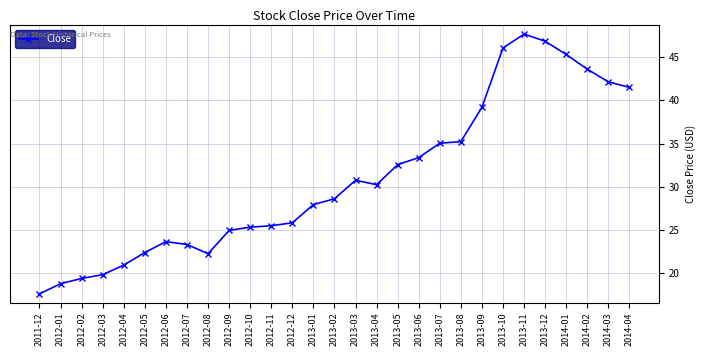

What is the maximum value shown in the chart?

47.7